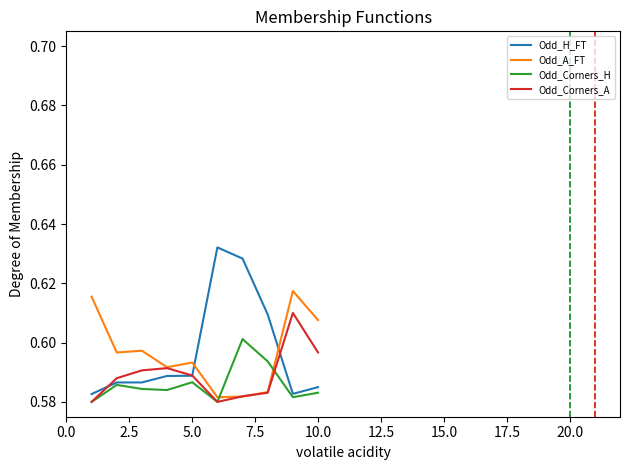

Rank the series by their maximum value, from lowest to highest.

Odd_Corners_H, Odd_Corners_A, Odd_A_FT, Odd_H_FT